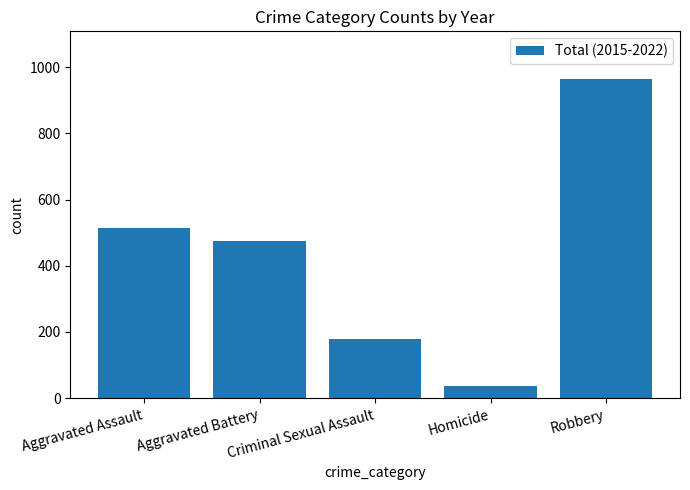

List the labels in order of value, smallest first.

Homicide, Criminal Sexual Assault, Aggravated Battery, Aggravated Assault, Robbery